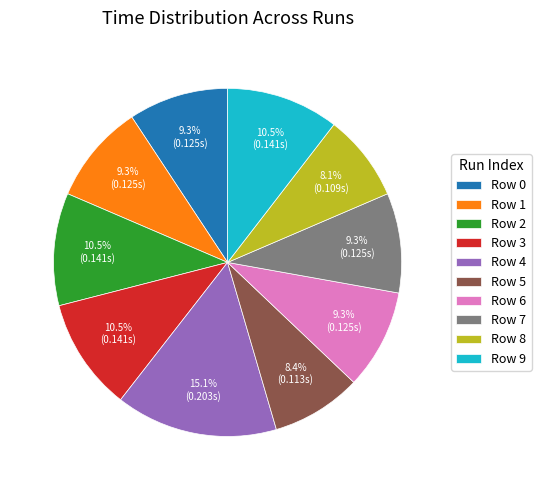

Between Row 3 and Row 0, which is larger?

Row 3